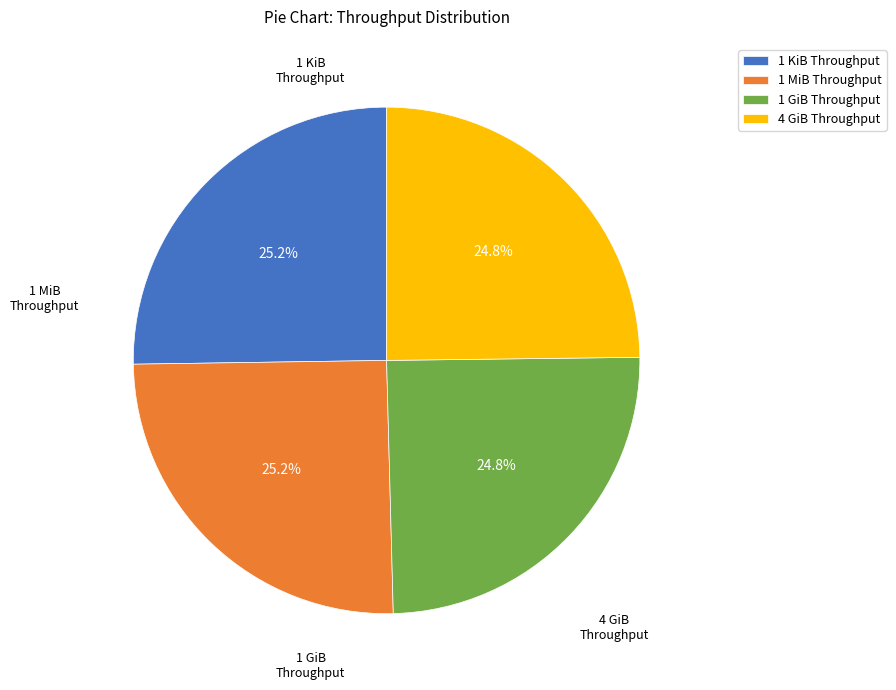

How many slices are in this pie chart?

4